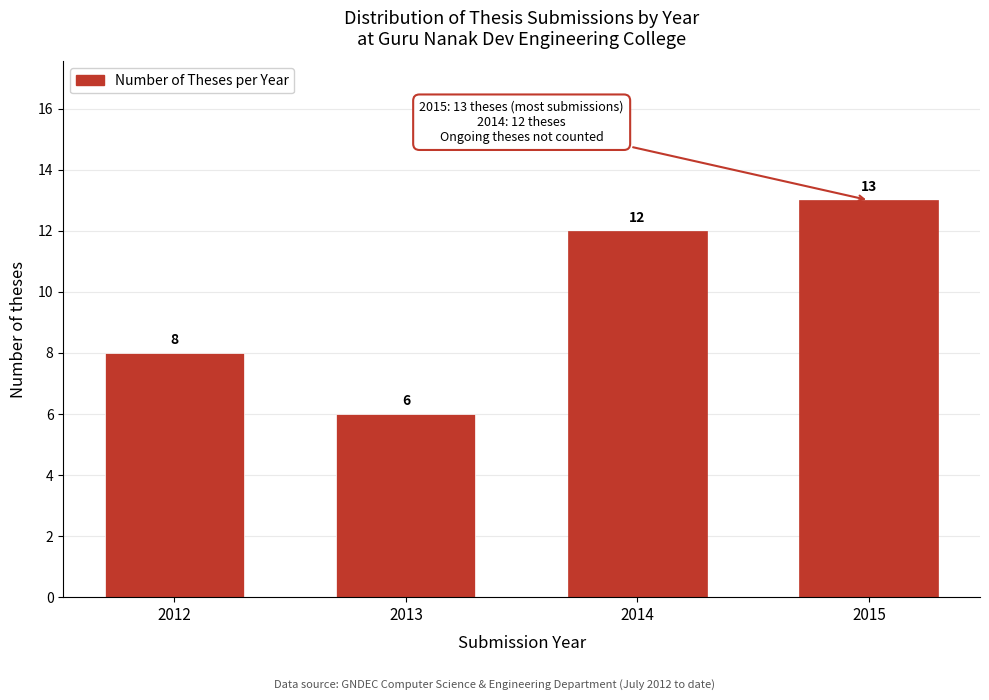

Reading left to right, what are all the values shown in this chart?

8	6	12	13